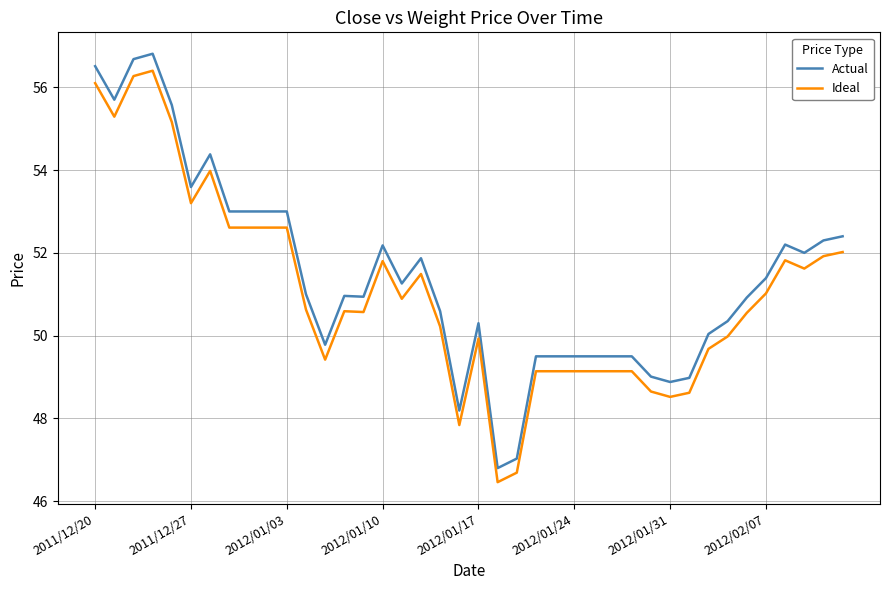

What is the smallest value displayed?

46.5